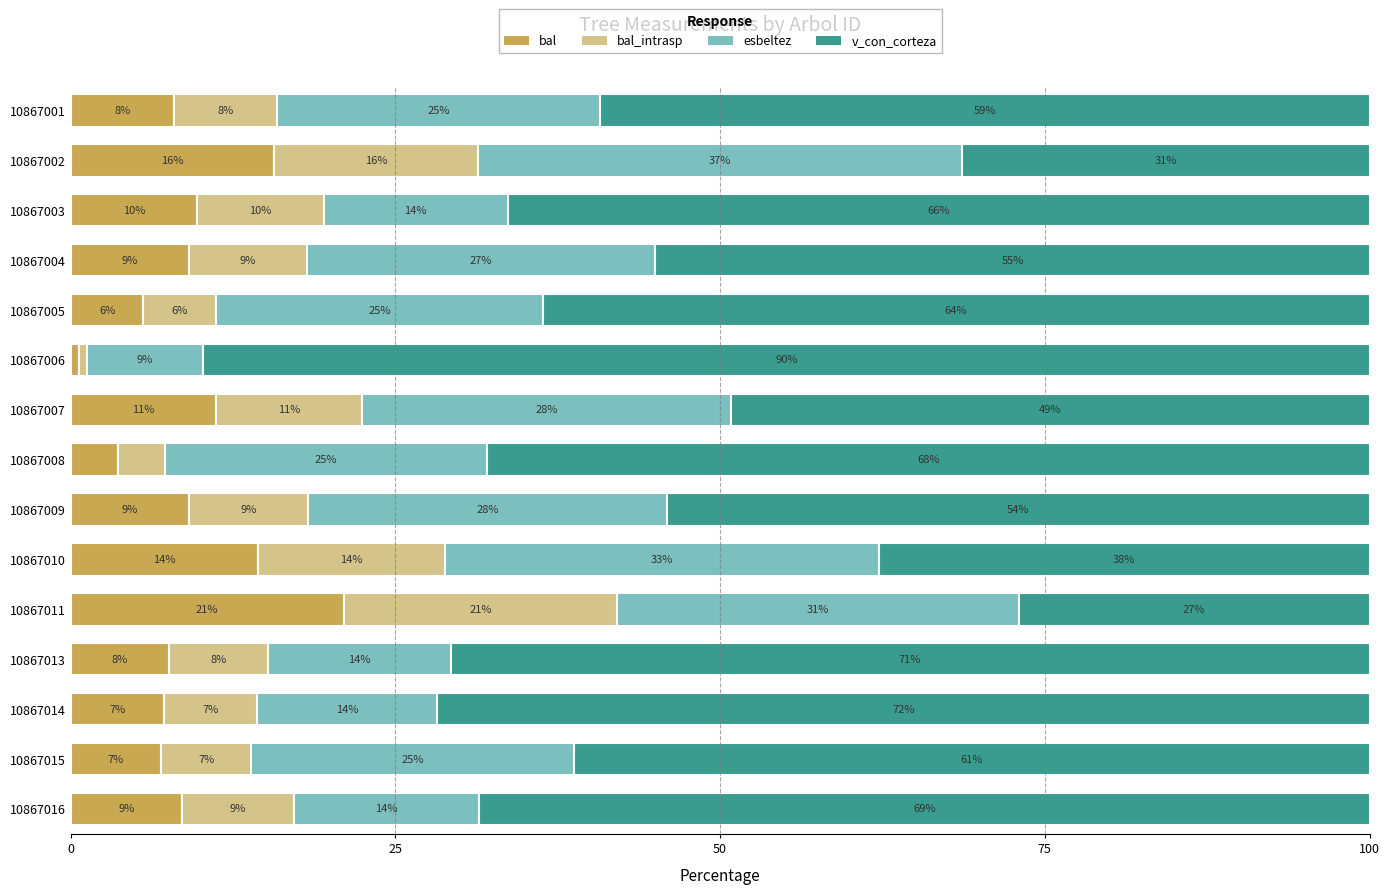

What is the total value across all series at 10867001?

100.0